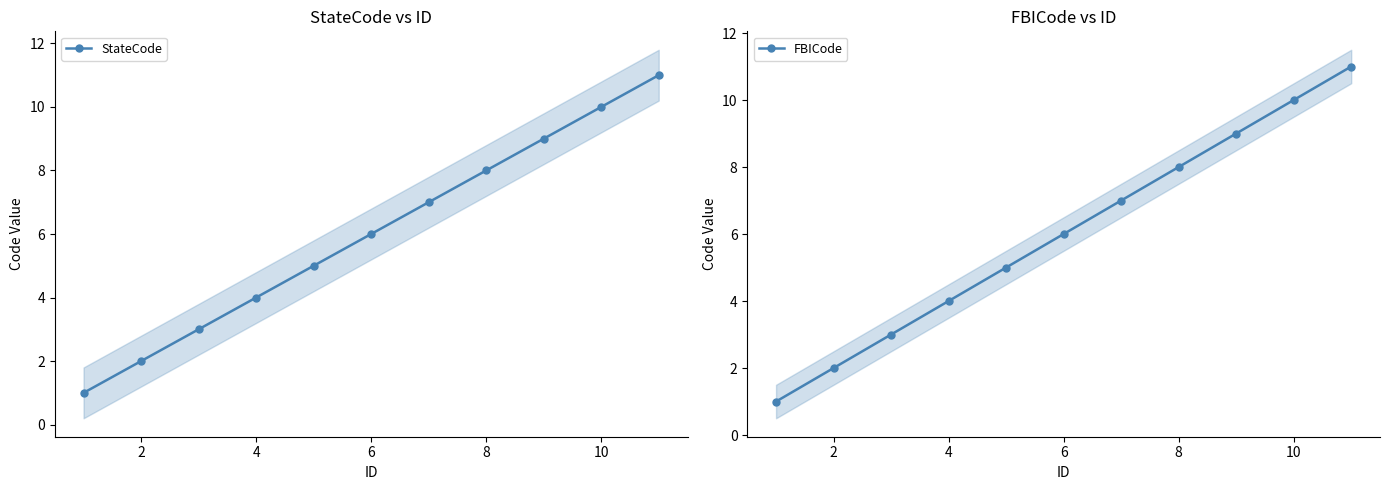

Which series has the largest range (max minus min)?

StateCode